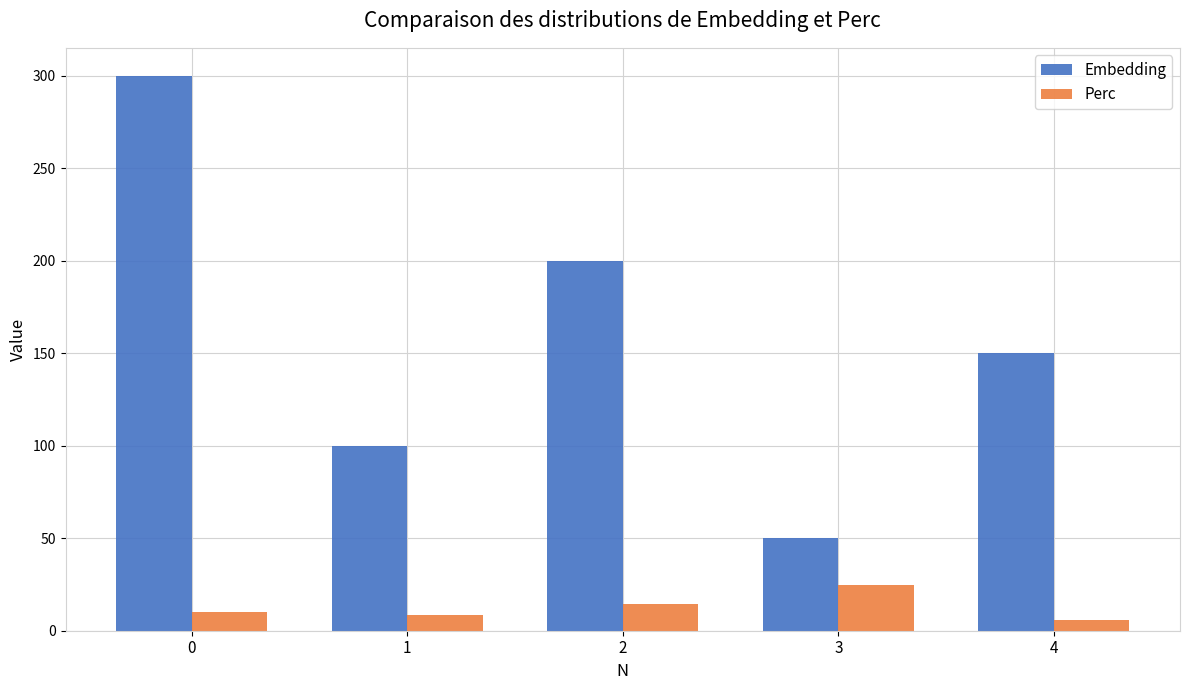

How many series are shown in this chart?

2